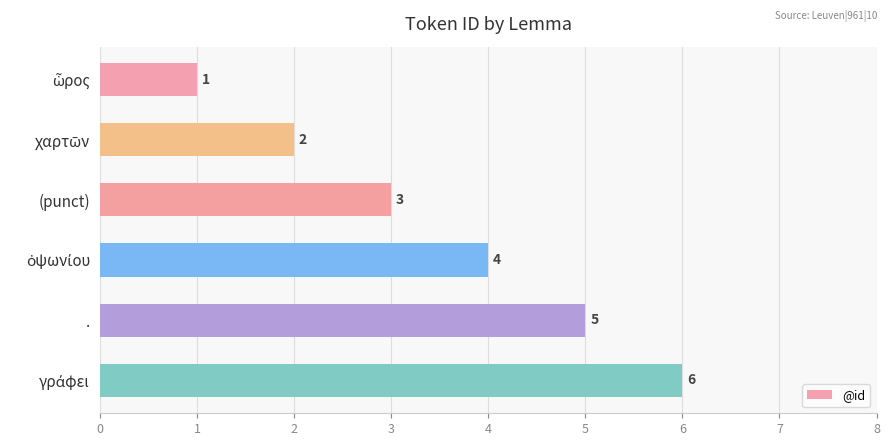

What is the difference between the maximum and second lowest values?

4